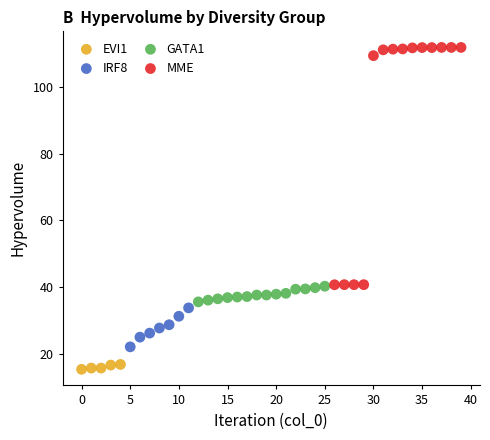

Which series contains the lowest Y value?

EVI1